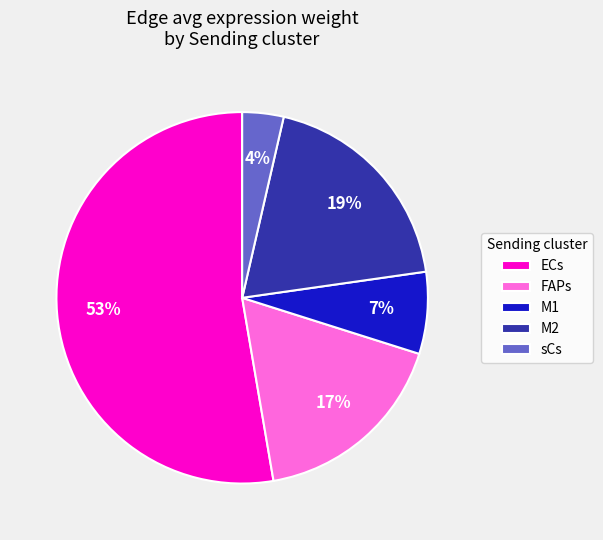

Count the number of slices in the pie.

5